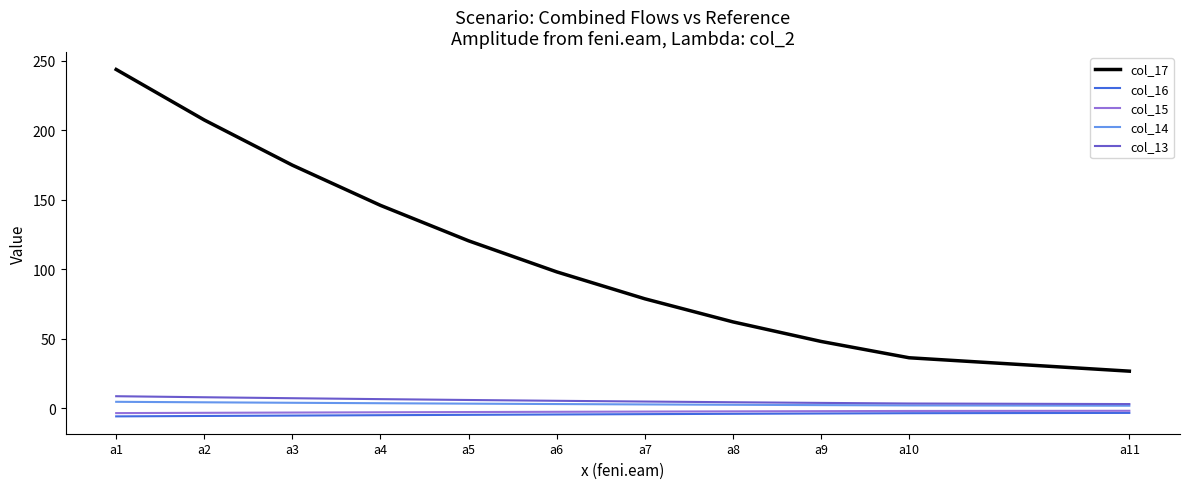

What is the greatest value displayed?

243.9